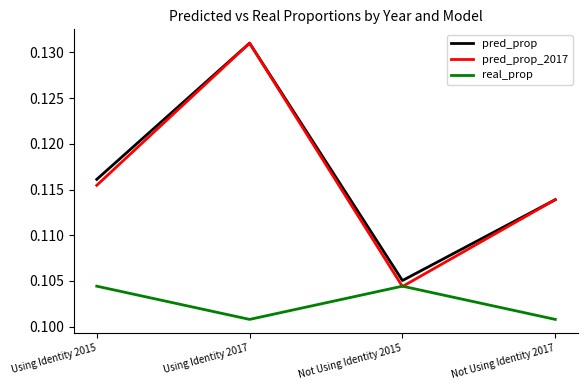

Which series has the widest spread of values?

pred_prop_2017